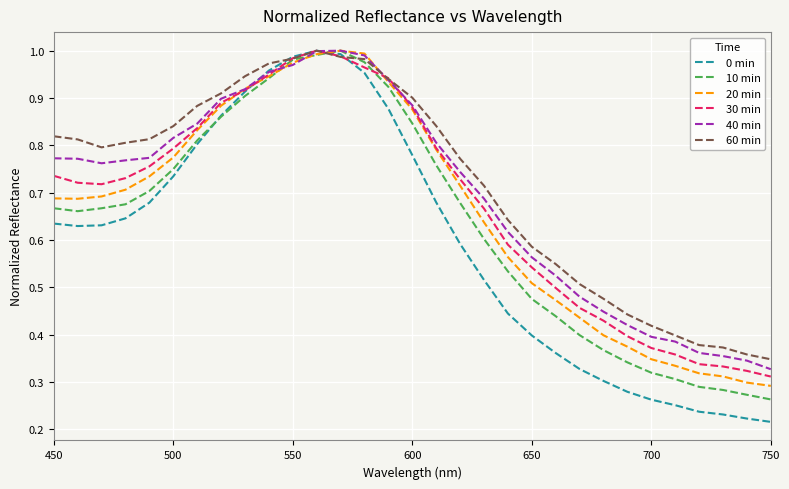

Which series has the largest range (max minus min)?

0 min